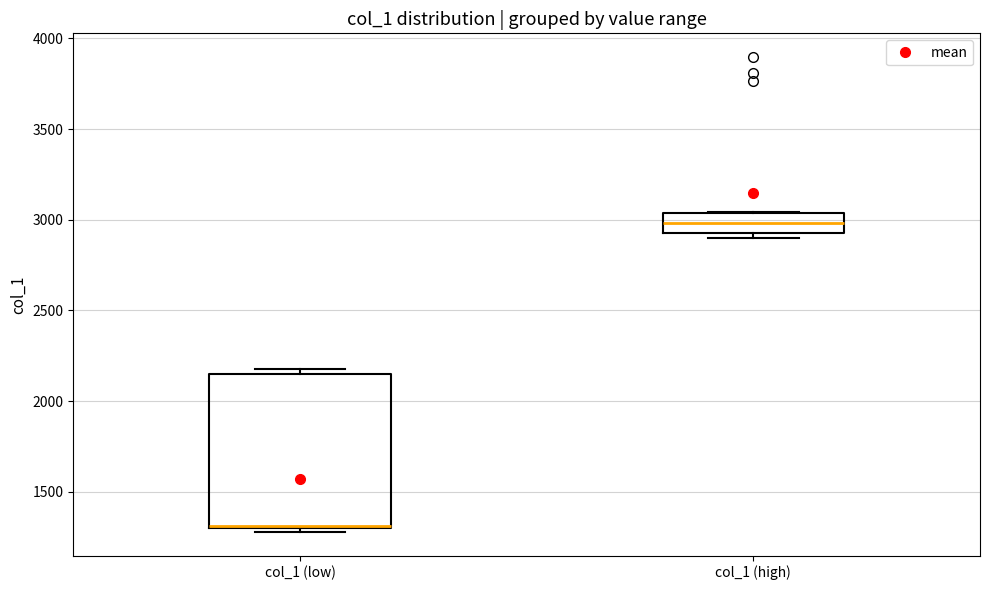

Comparing the boxes themselves (not the whiskers), which one is the tallest?

col_1 (low)